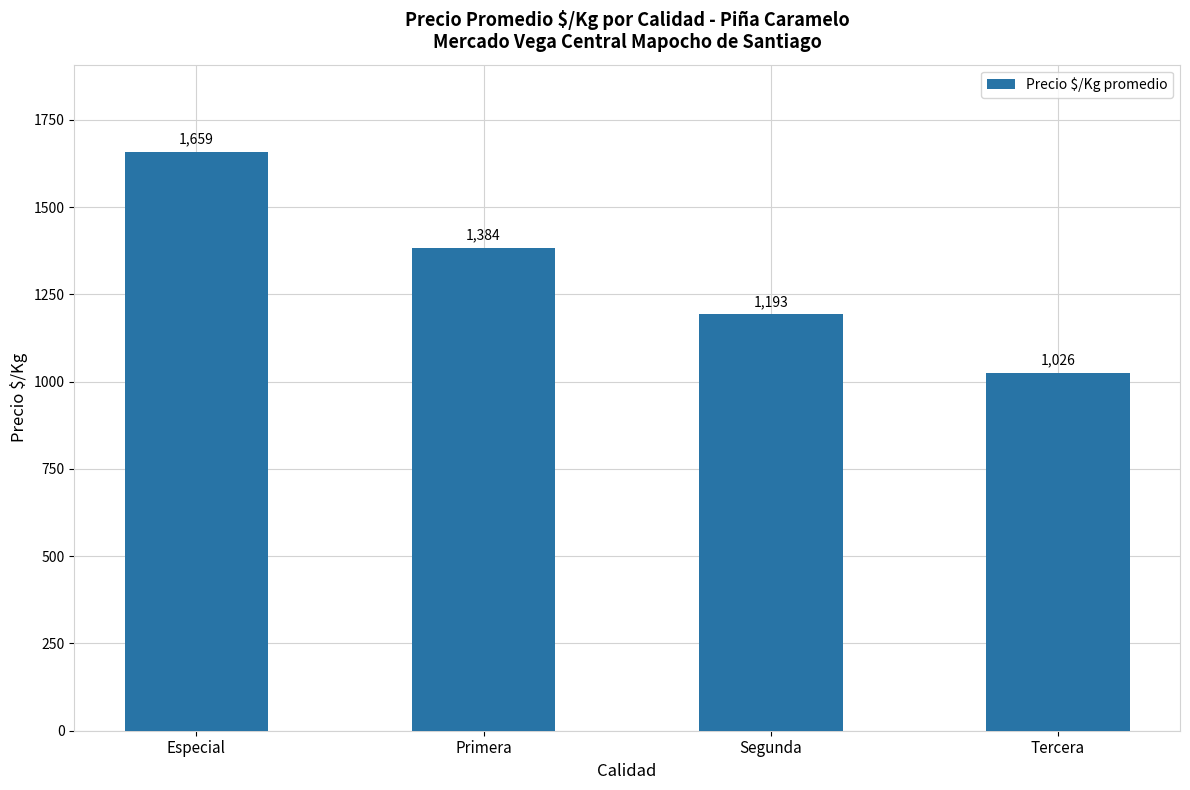

Between Especial and Primera, which is larger?

Especial